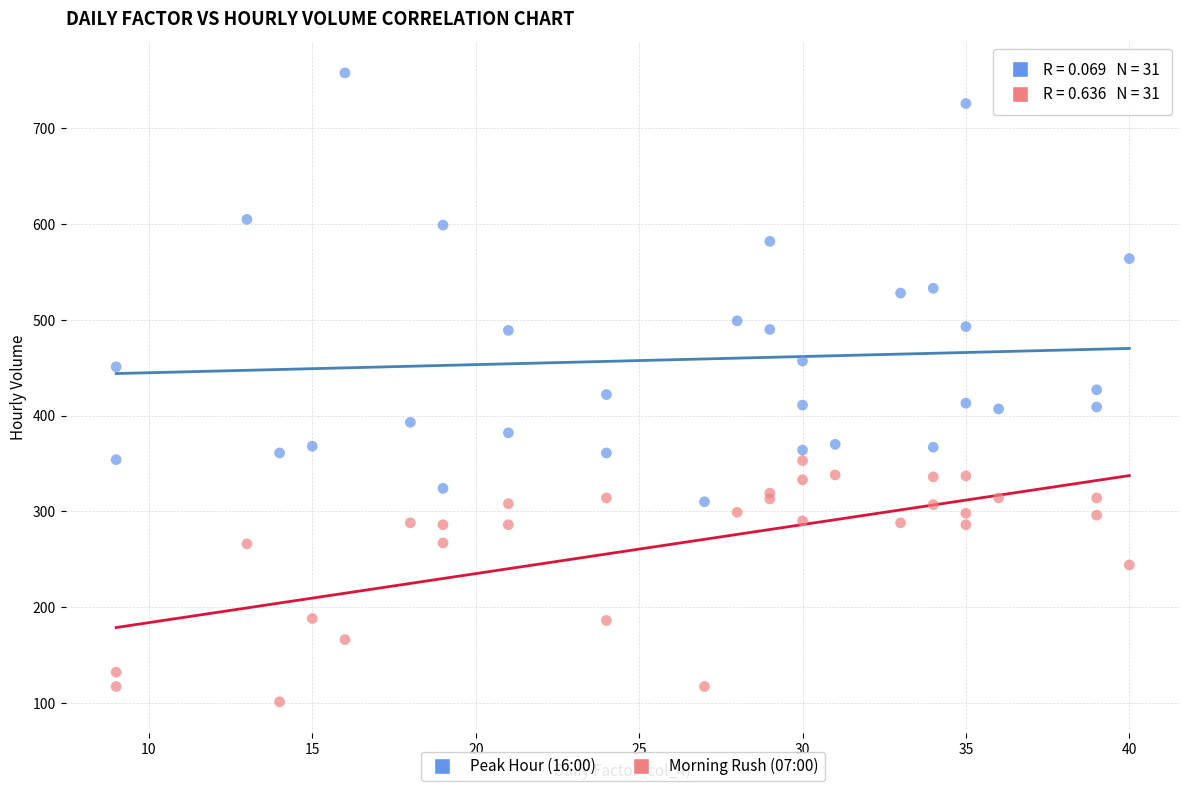

Which series contains the lowest Y value?

Morning Rush (07:00)